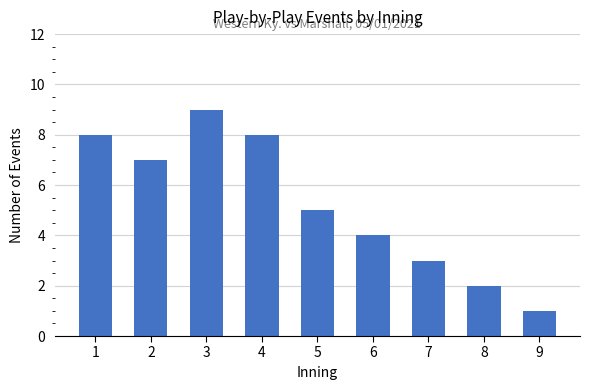

What is the sum of all values?

47